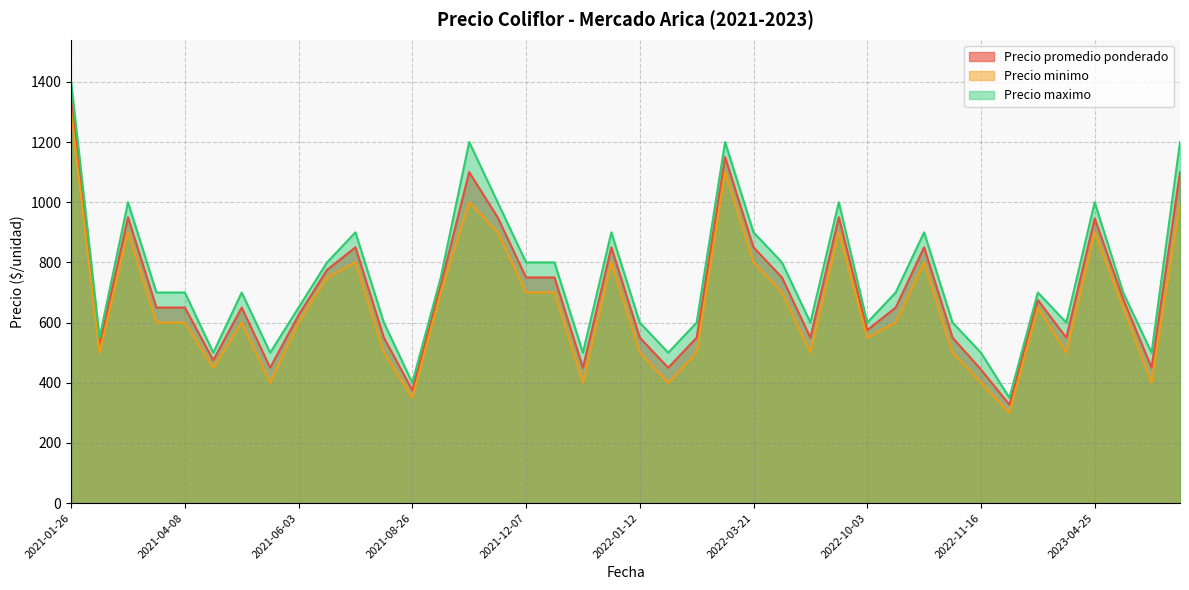

What is the difference between the highest and lowest values at 2022-10-03?

50